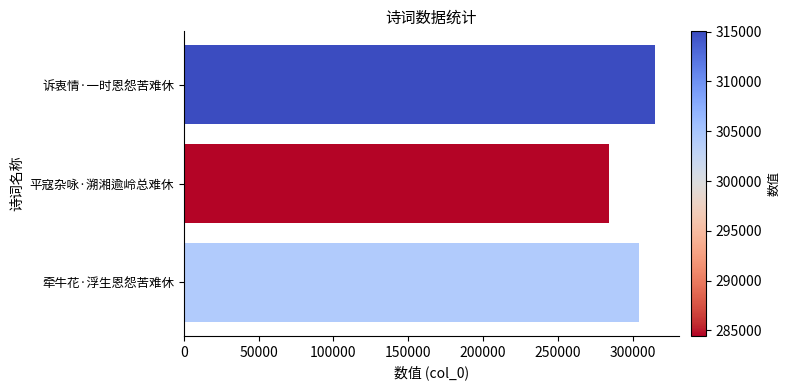

How many data points are less than 304202?

1